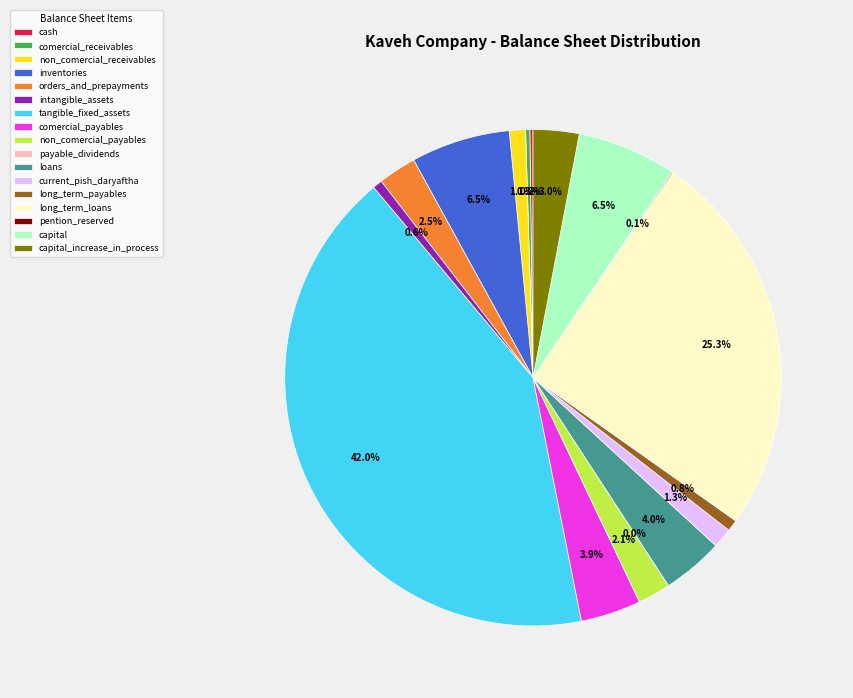

What is the largest slice in the pie chart?

tangible_fixed_assets